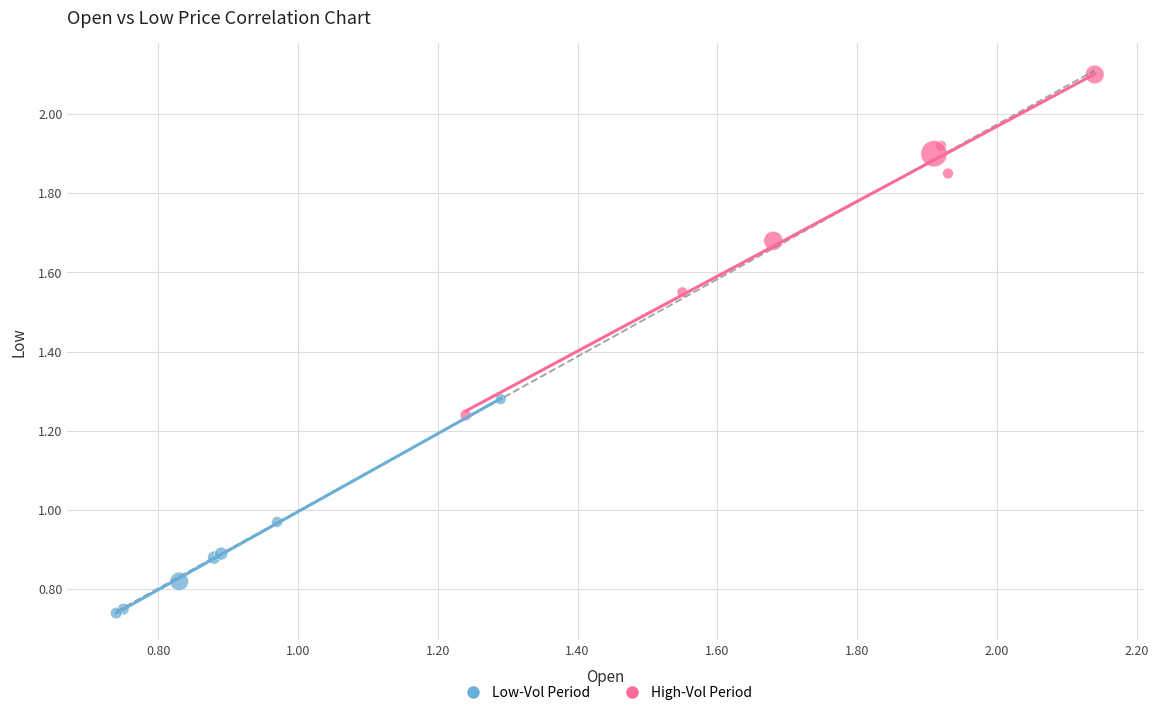

Which series contains the lowest Y value?

Low-Vol Period